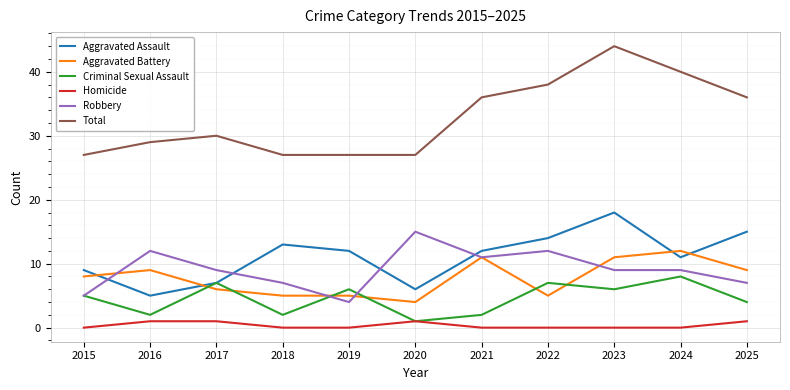

Between which two adjacent categories do Criminal Sexual Assault and Aggravated Battery first intersect?

2016 and 2017